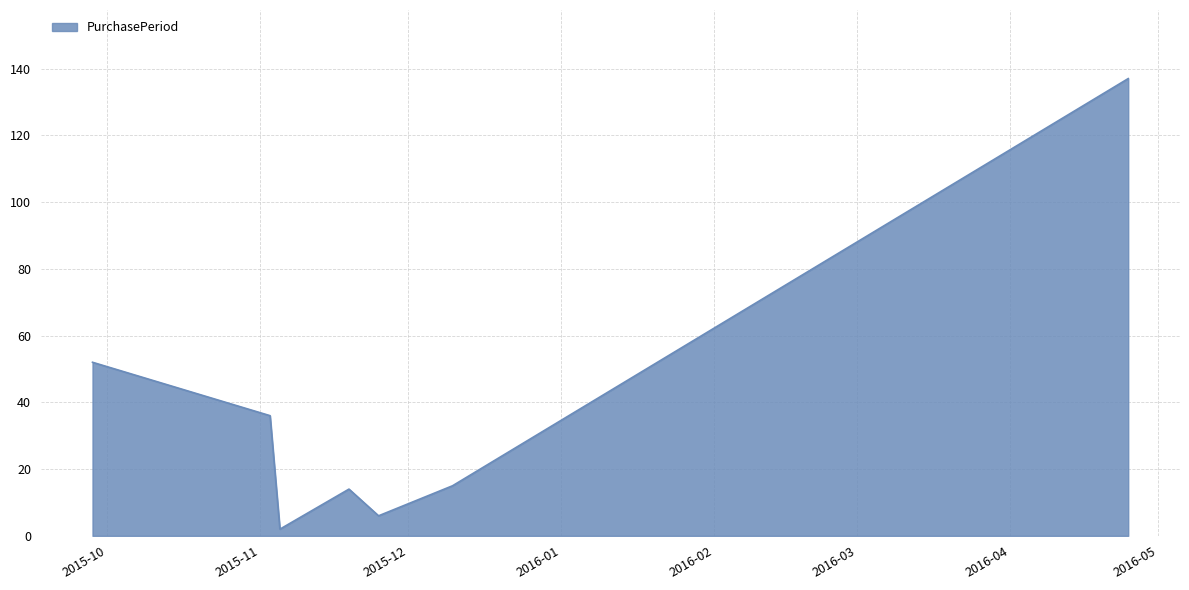

What is the average value?

37